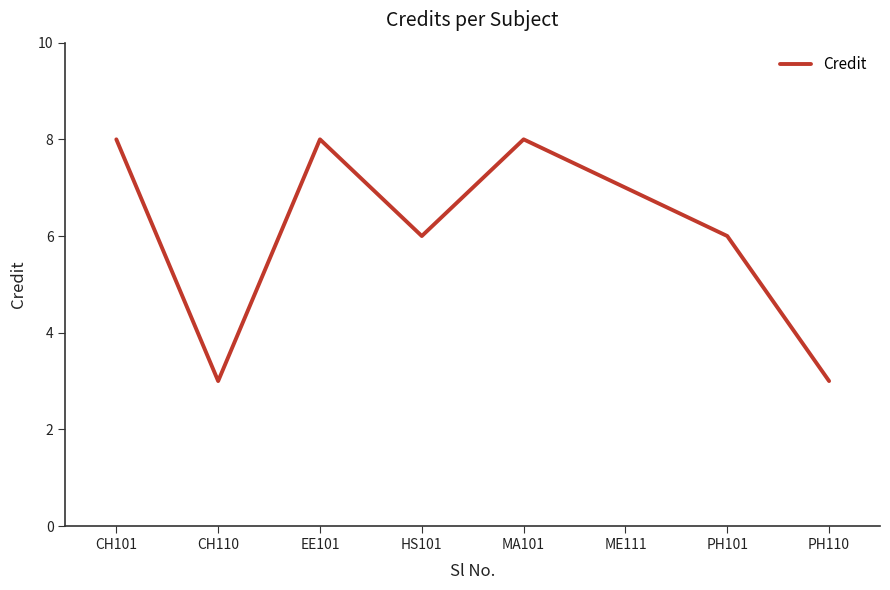

Which has a higher value, PH101 or CH101?

CH101